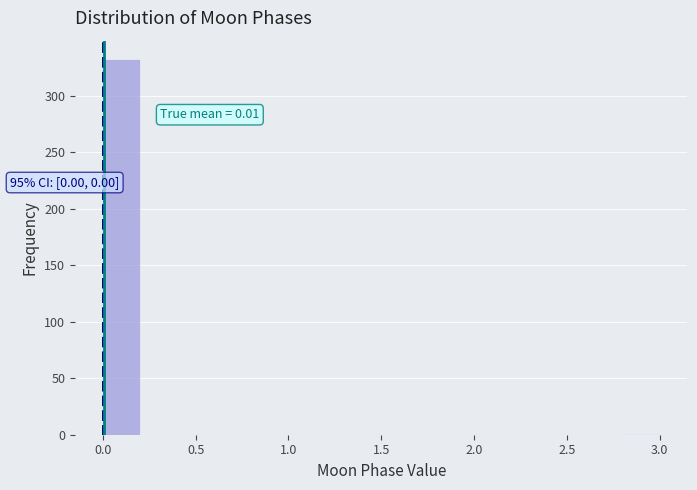

Which range on the x-axis has the tallest bar?

0.0 to 0.2